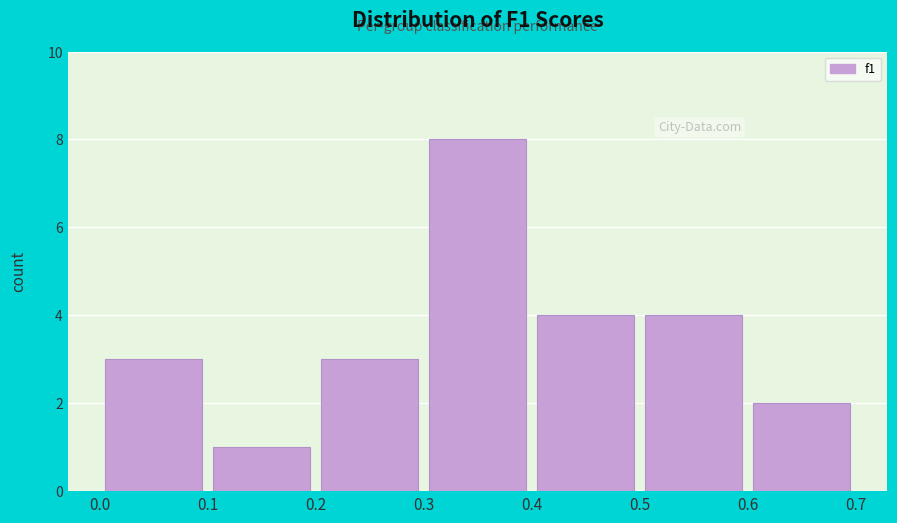

Over which range of the x-axis is the bar tallest?

0.3 to 0.4